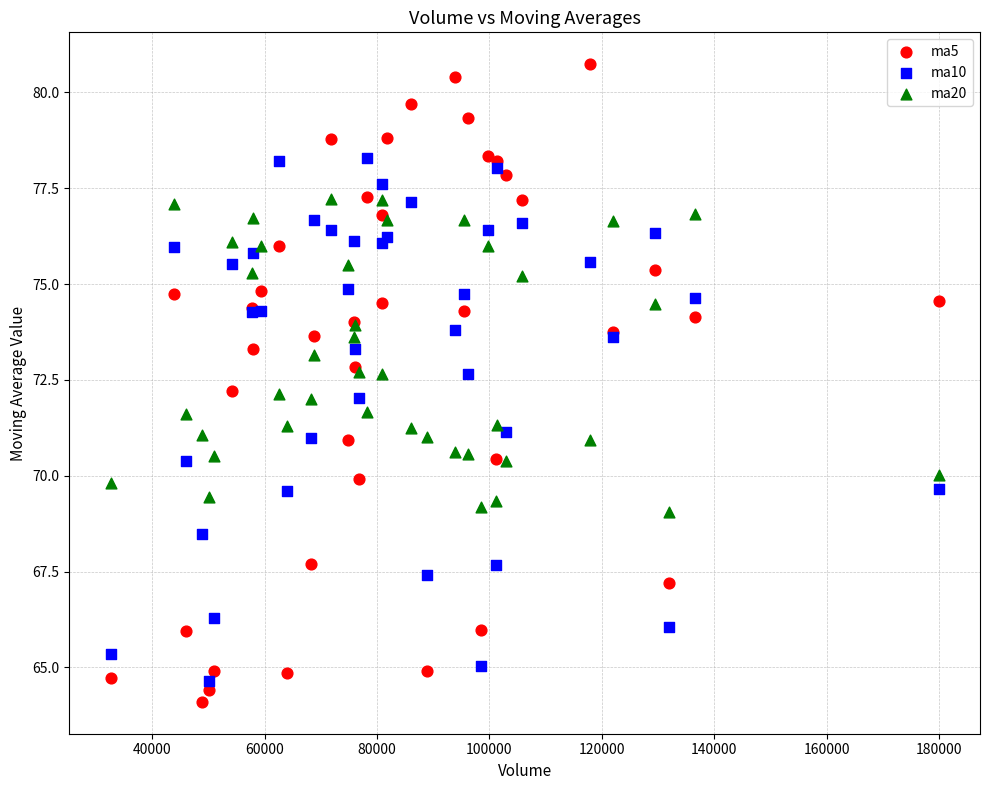

Which series has the widest spread of Y values?

ma5